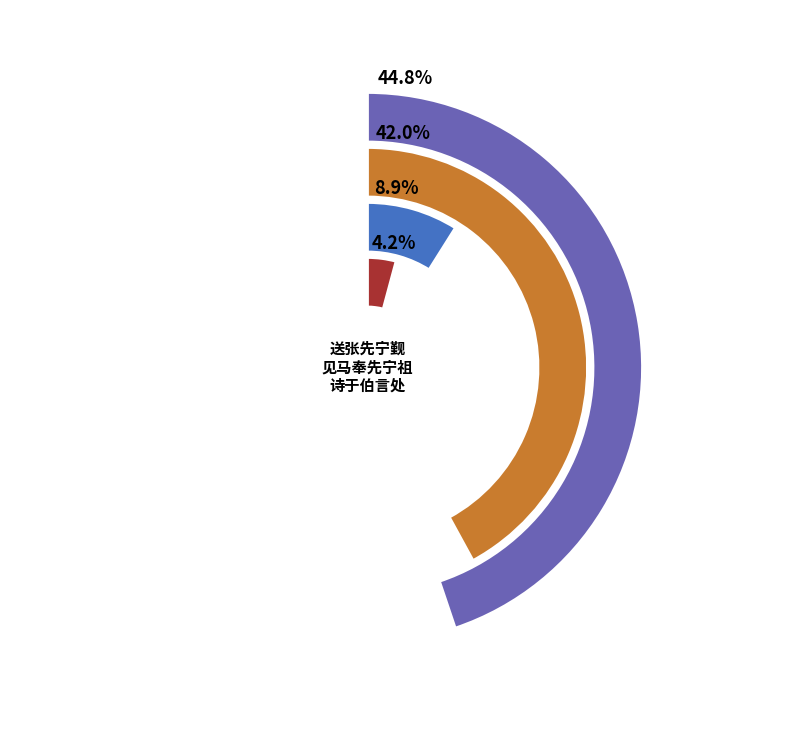

What is the total percentage of 见马奉先宁祖诗于伯言处题其后 and 见马奉先宁祖诗于伯言处题其后?

84.1%